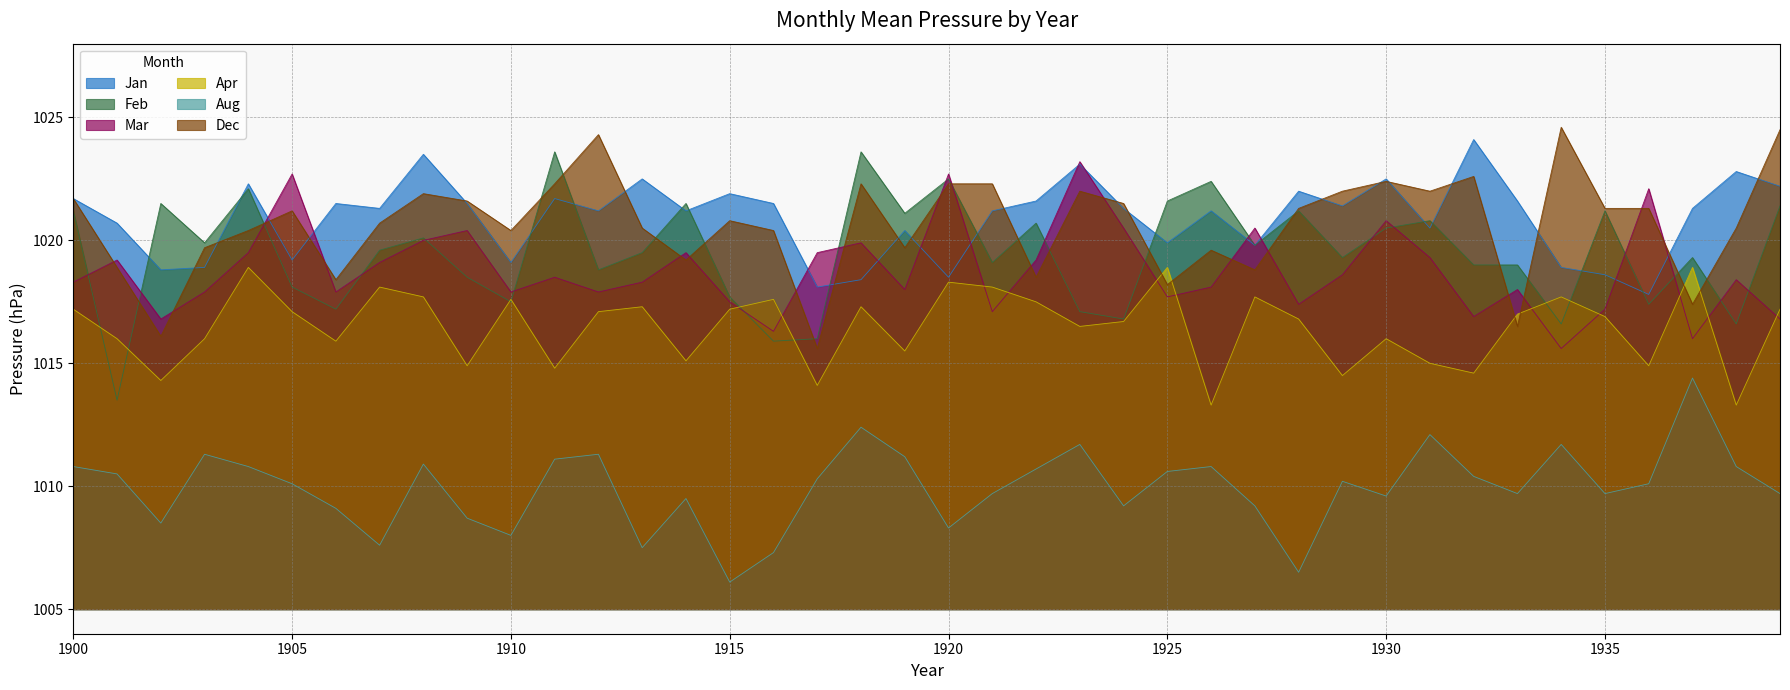

Which has a higher value, 1937 or 1907?

1937